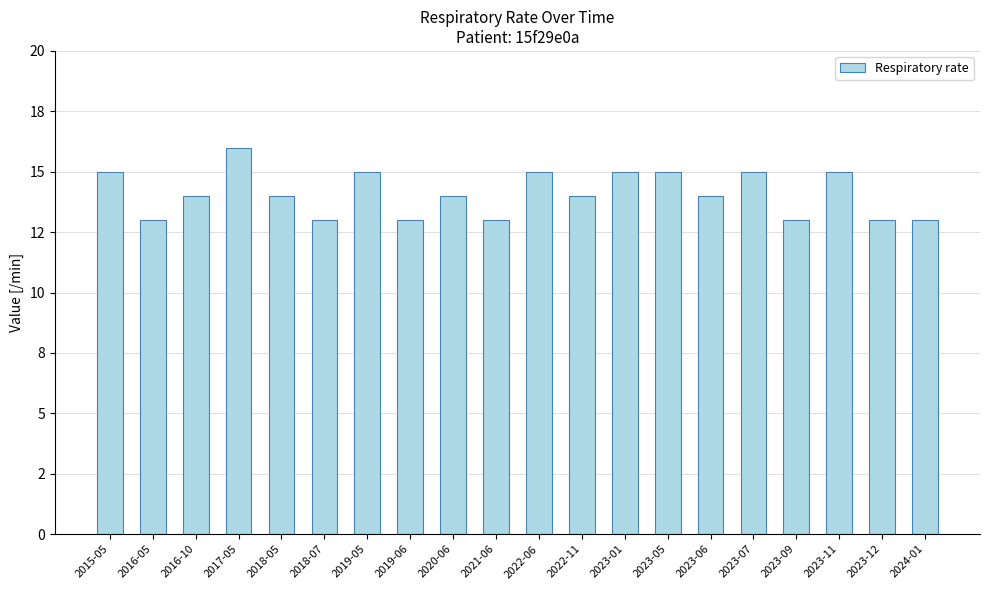

Are the bars horizontal?

No